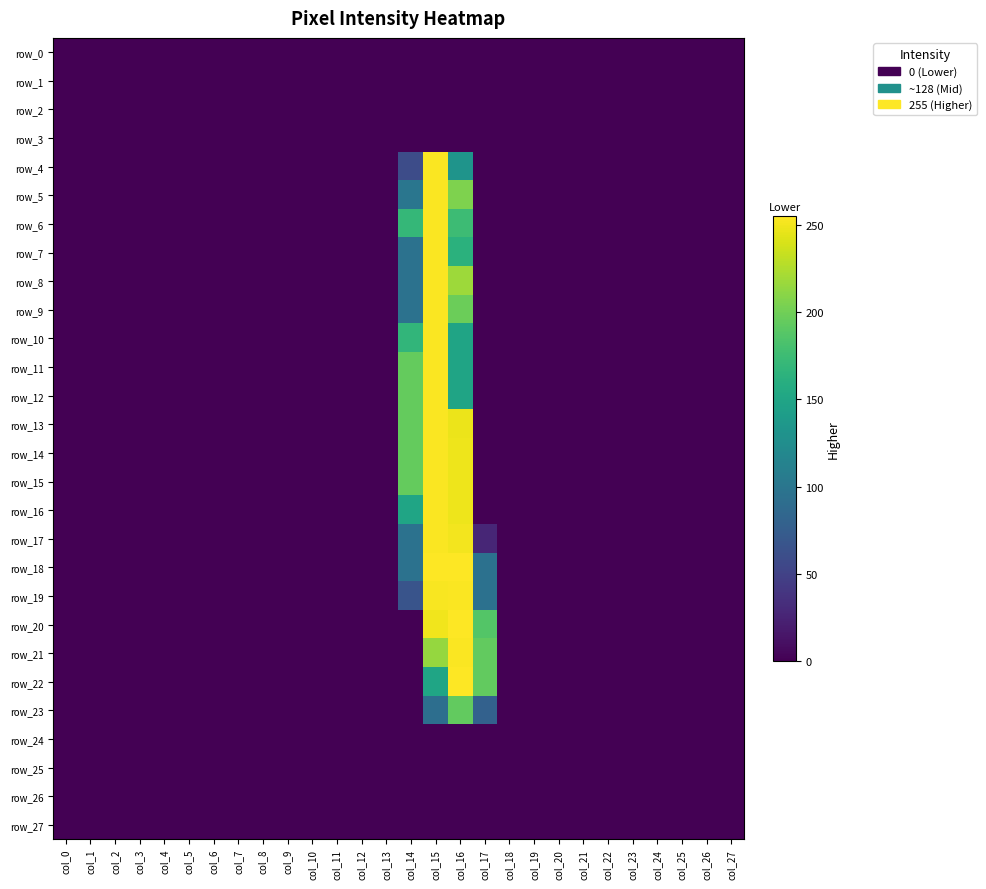

What is the greatest value displayed?

255